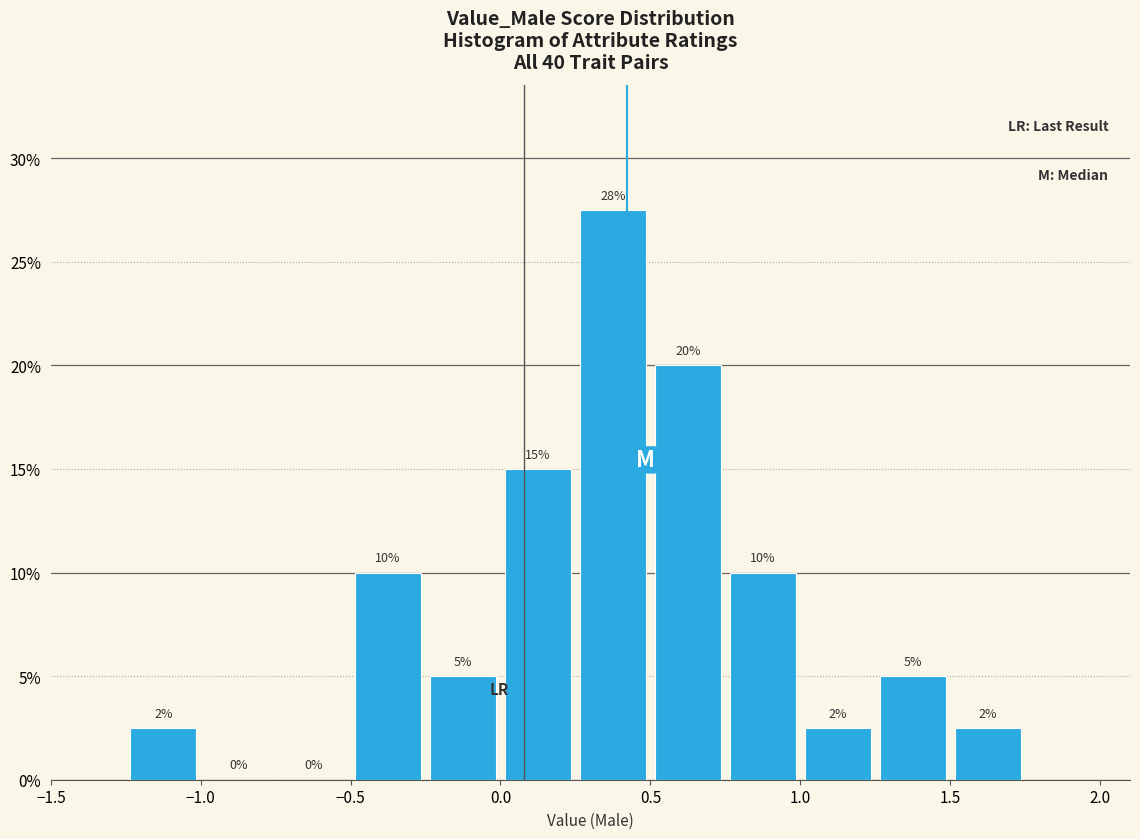

Which range on the x-axis has the tallest bar?

0.25 to 0.50